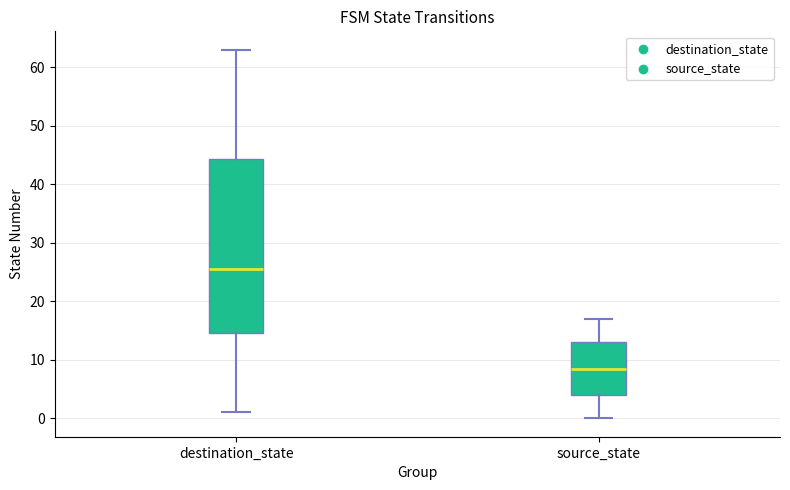

Reading left to right, transcribe this box plot: for each box, give where its median line is, the range the box spans, and where its two whiskers end, as read against the y-axis. The values are not printed on the chart, so give them approximately, as read against the axis.

destination_state: median 26, box 15 to 44, whiskers 1 to 63
source_state: median 9, box 4 to 13, whiskers 0 to 17